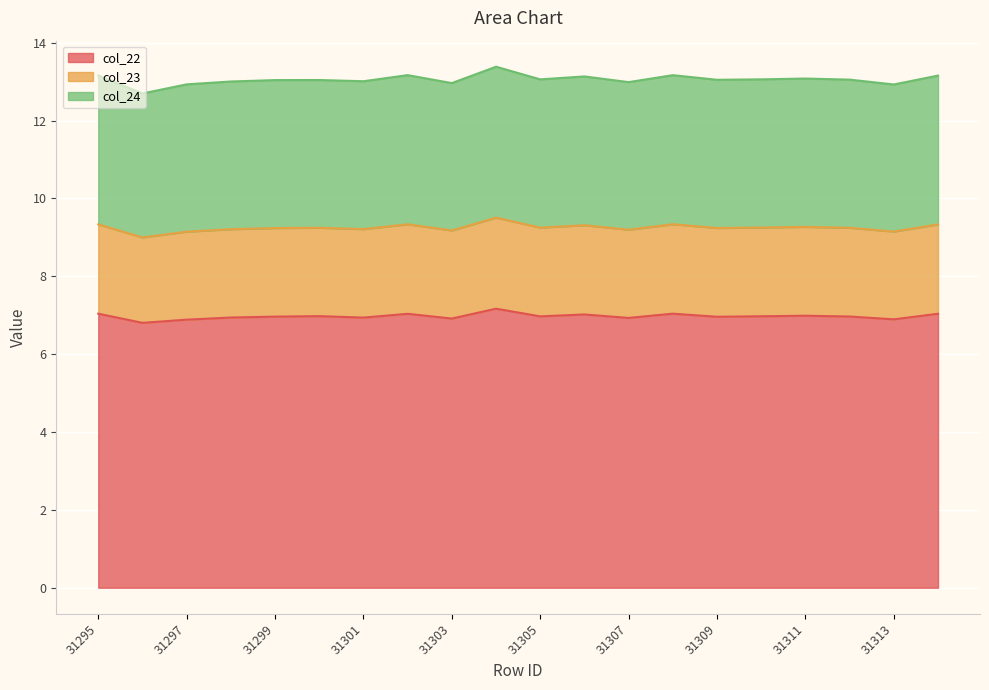

What is the difference between the col_22 values at 31310 and 31314?

0.1